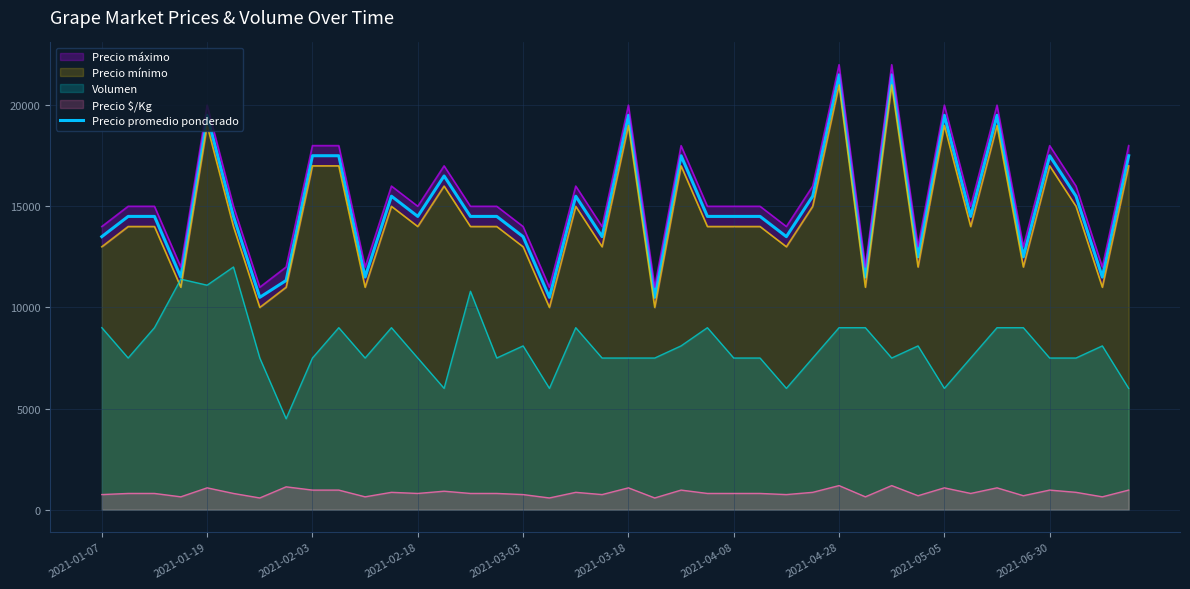

What position from the right is 26?

14